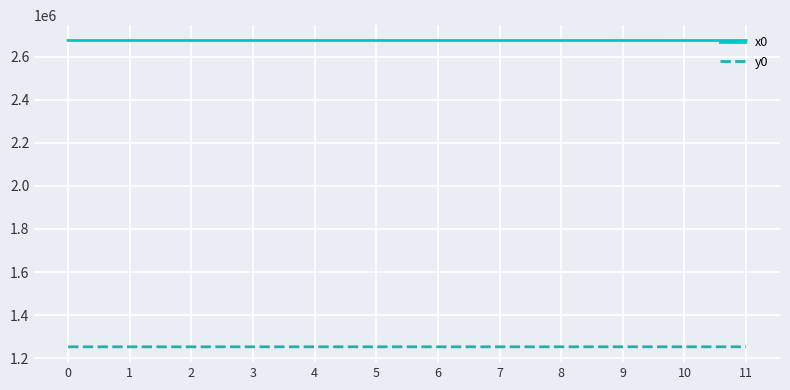

What is the difference between the y0 values at 7 and 10?

34.3